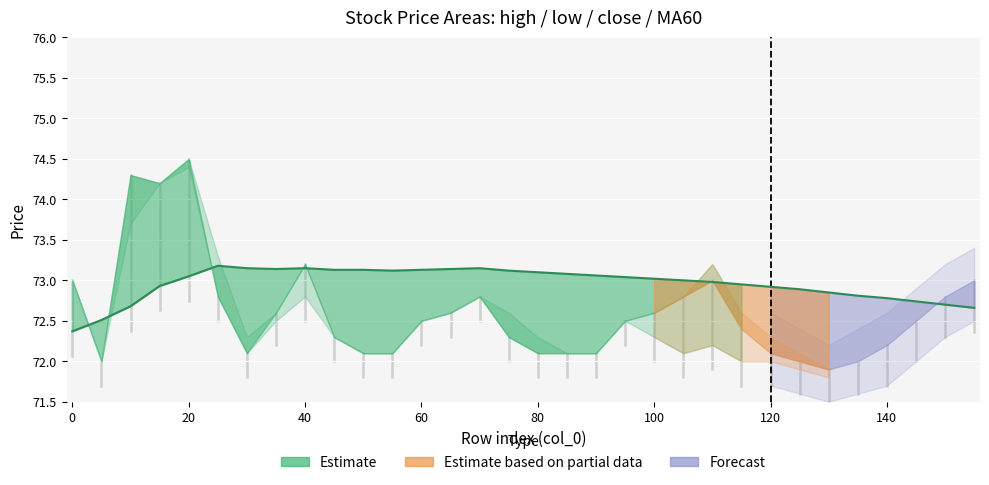

What is the minimum value shown in the chart?

72.4